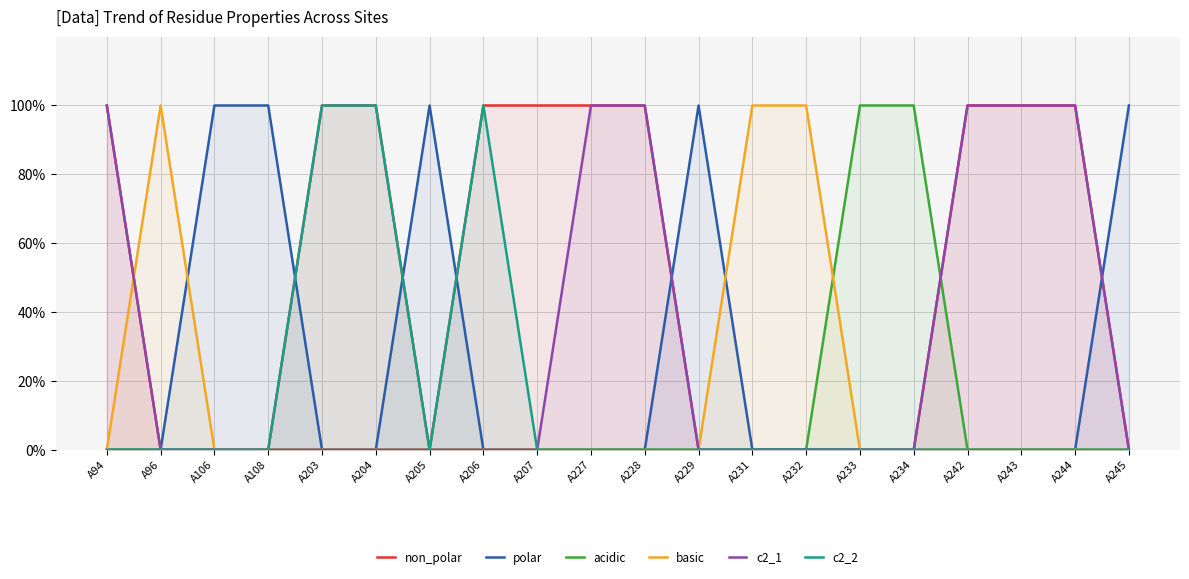

Where is c2_1 nearest to the value 50?

A94